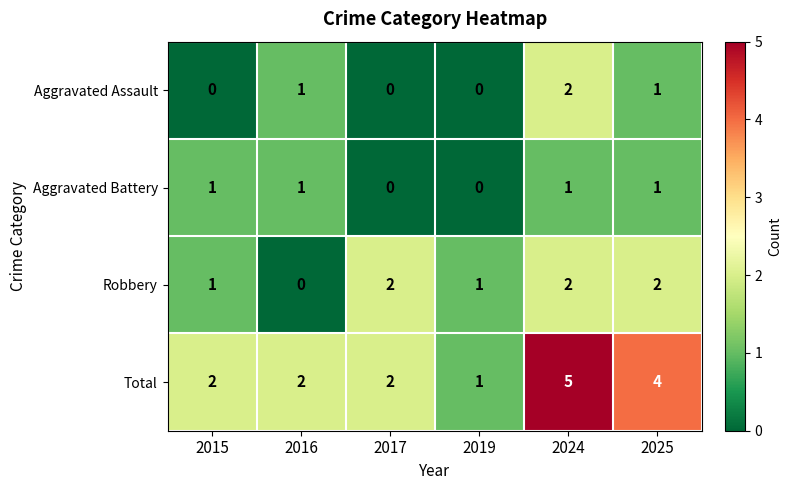

The Total series shows 2 at 2017. True or false?

True